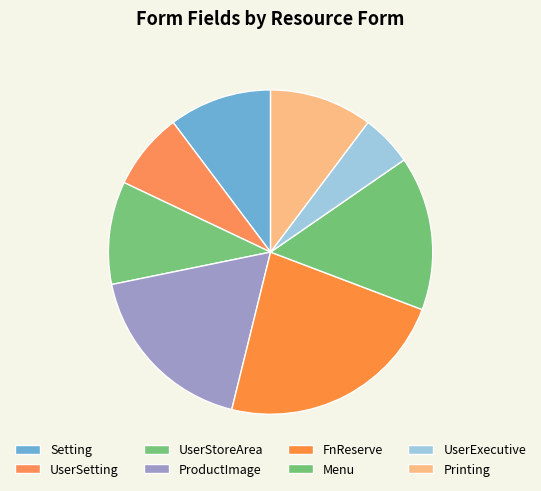

True or false: UserStoreArea accounts for 5% of the total.

False